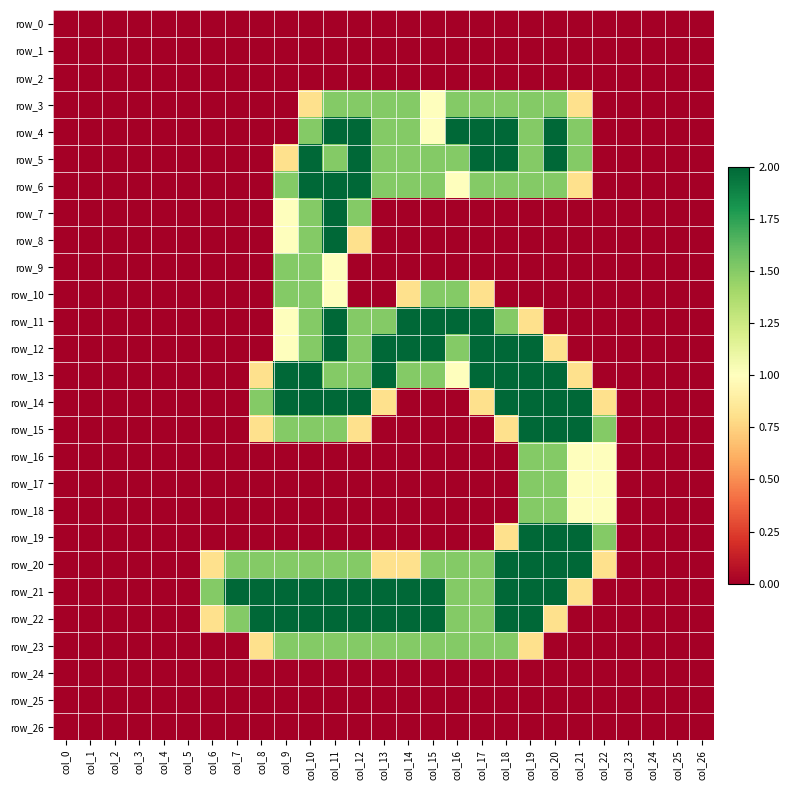

What is the approximate value of row_11 at col_11?

2.0